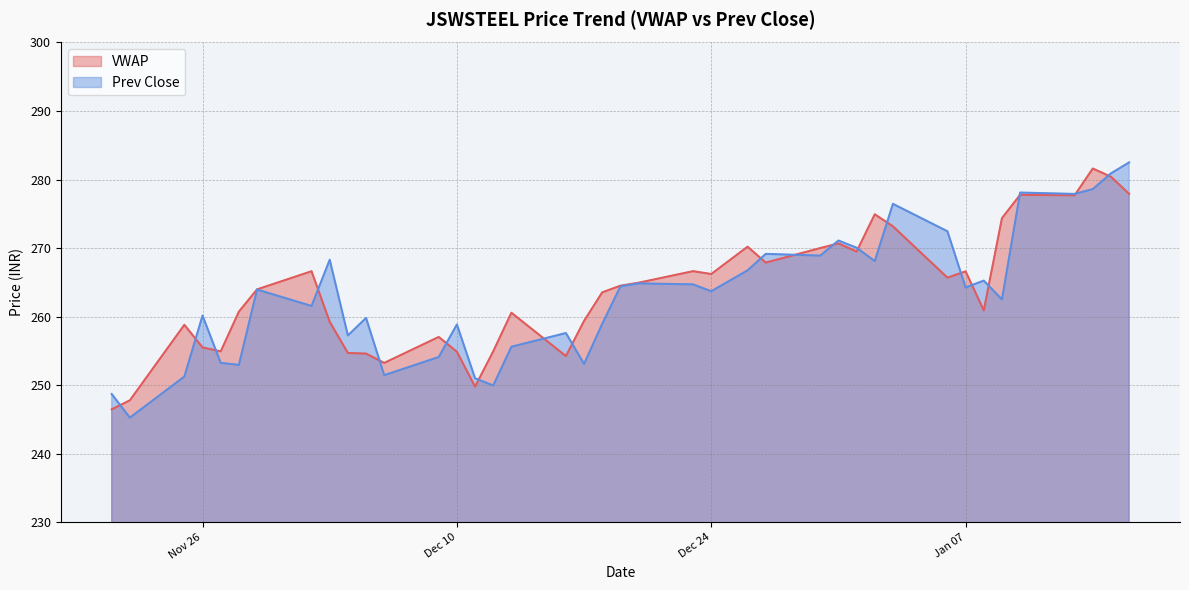

The value of Prev Close at 2020-01-09 is 262.5. True or false?

True